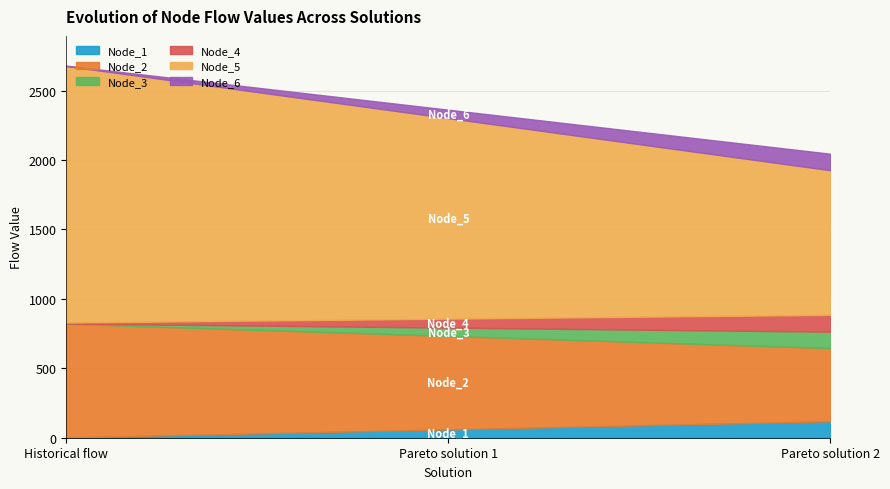

Which series has the largest range (max minus min)?

Node_5